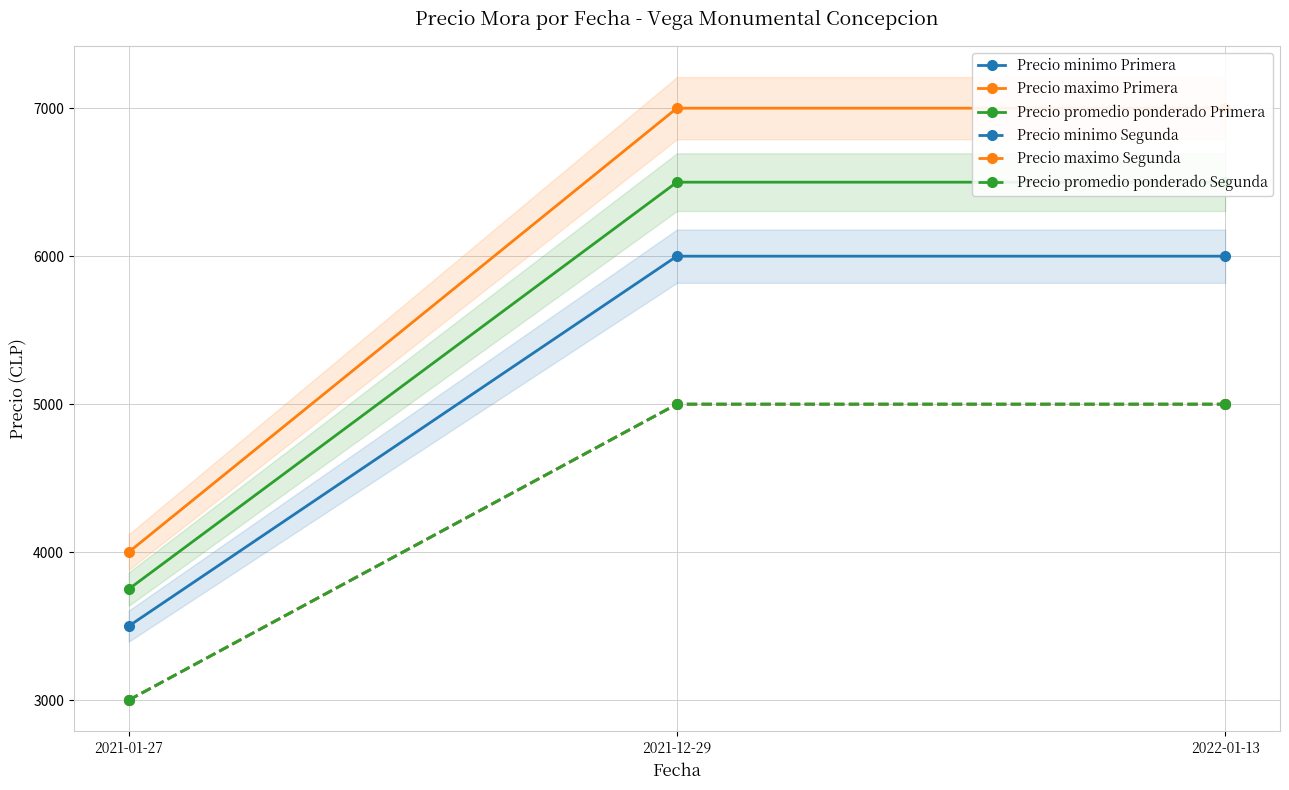

How many categories are shown in the chart?

3